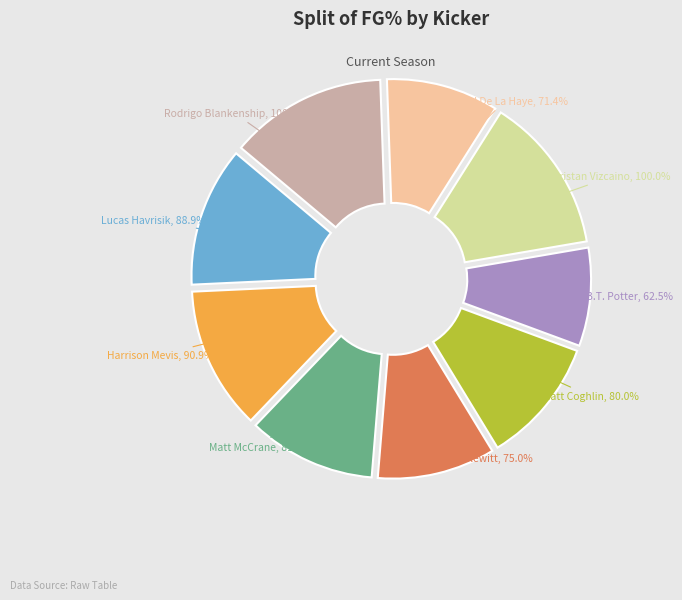

How many segments does this pie chart have?

9